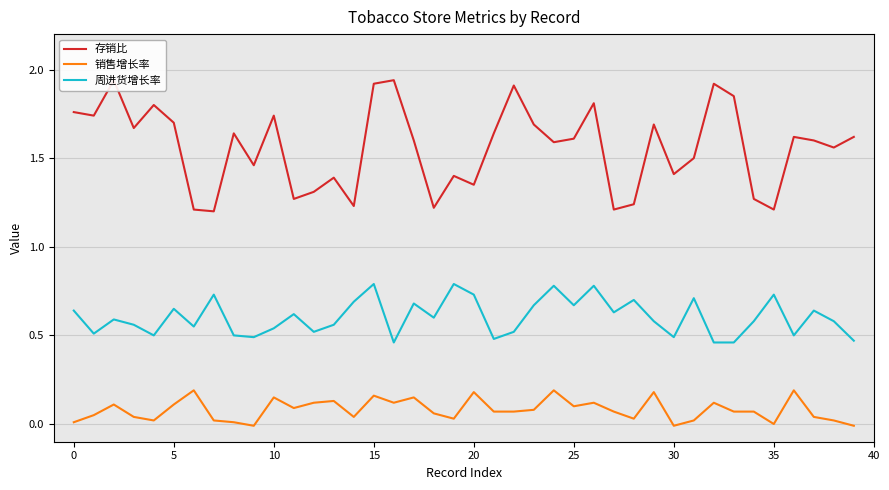

What are all the series names shown in the legend?

存销比, 销售增长率, 周进货增长率